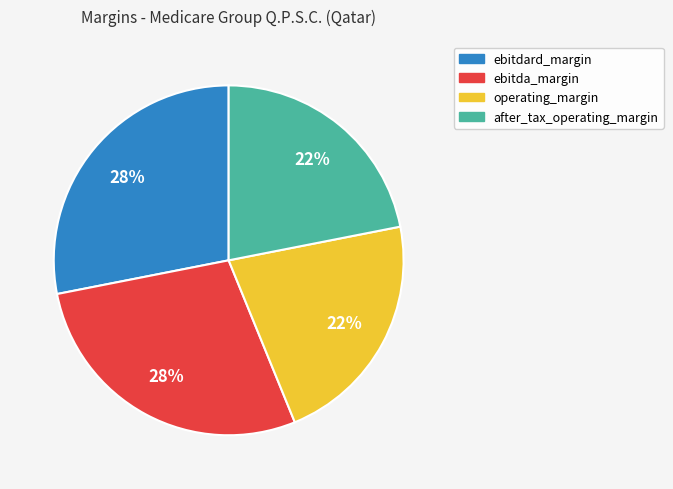

Count the number of slices in the pie.

4